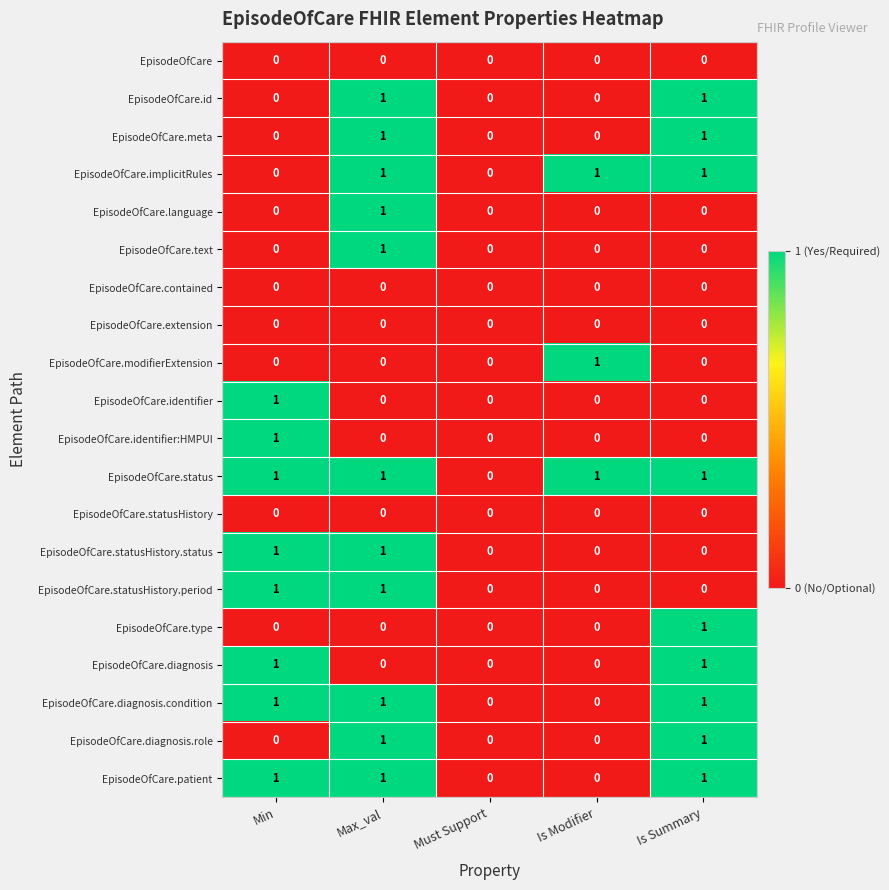

The value of EpisodeOfCare.patient at Min is 2. True or false?

False